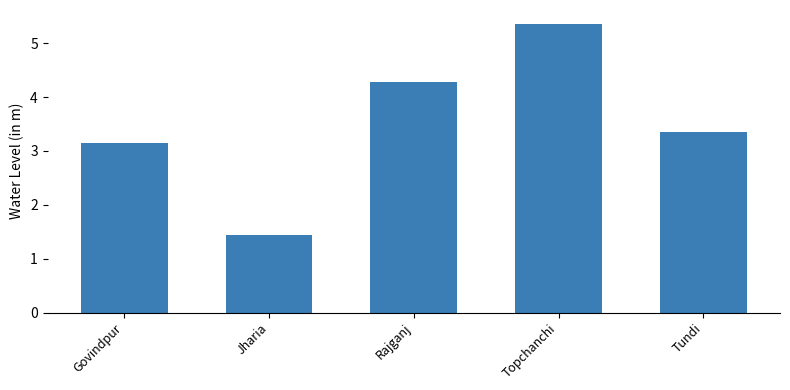

What is the label of the 1st bar from the right?

Tundi